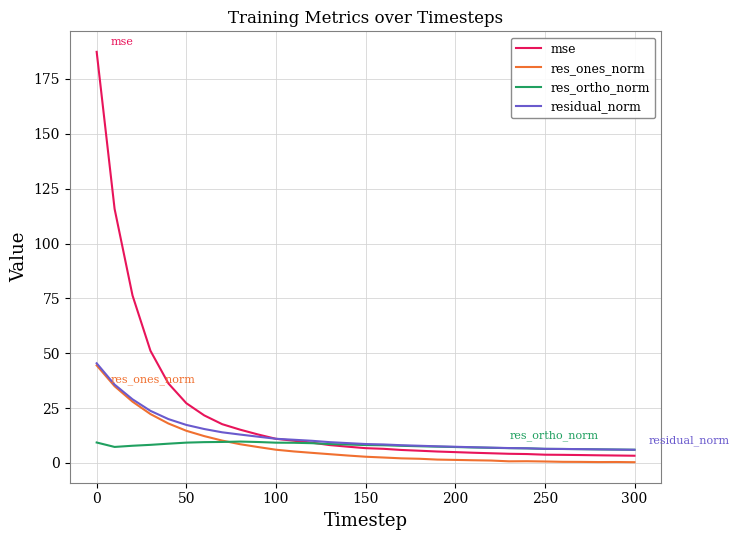

Which series has the largest total across all categories?

mse